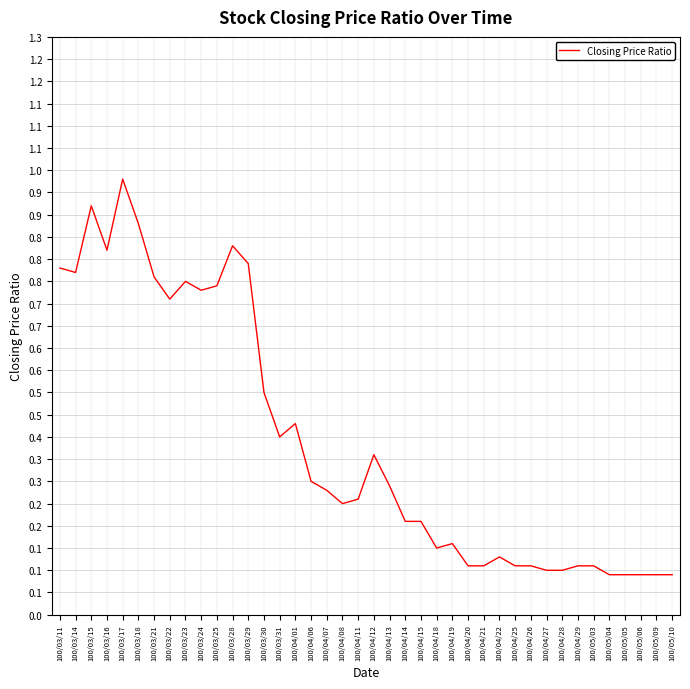

Is this an area chart (filled region under the line)?

No